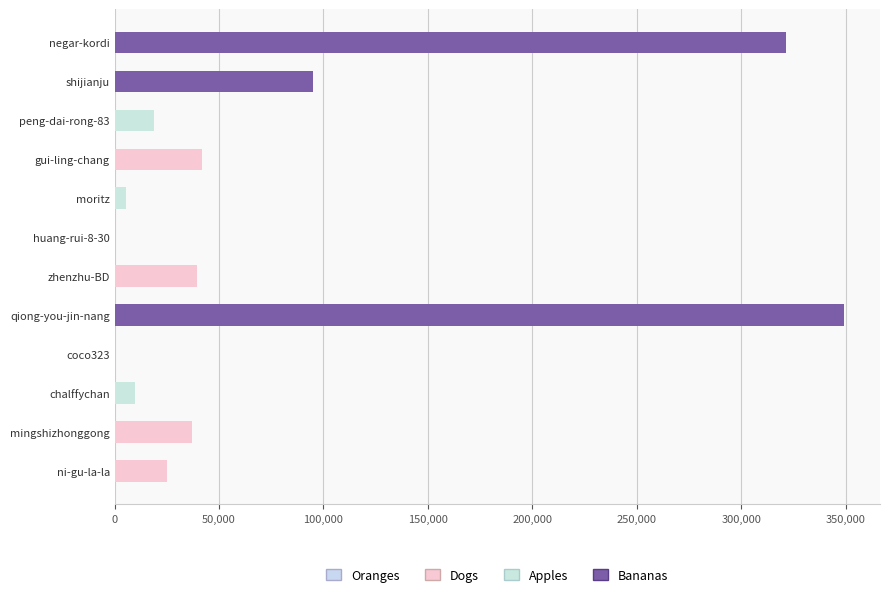

Which category has the highest value across all series?

qiong-you-jin-nang